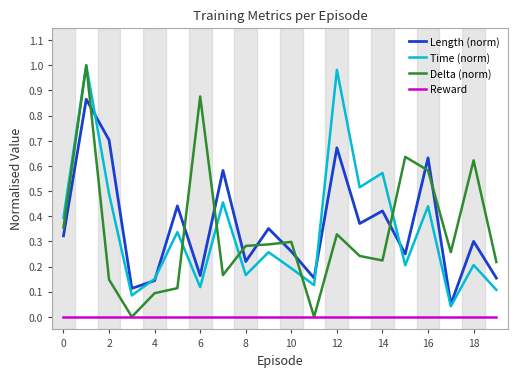

True or false: Reward and Length (norm) intersect in this chart.

False